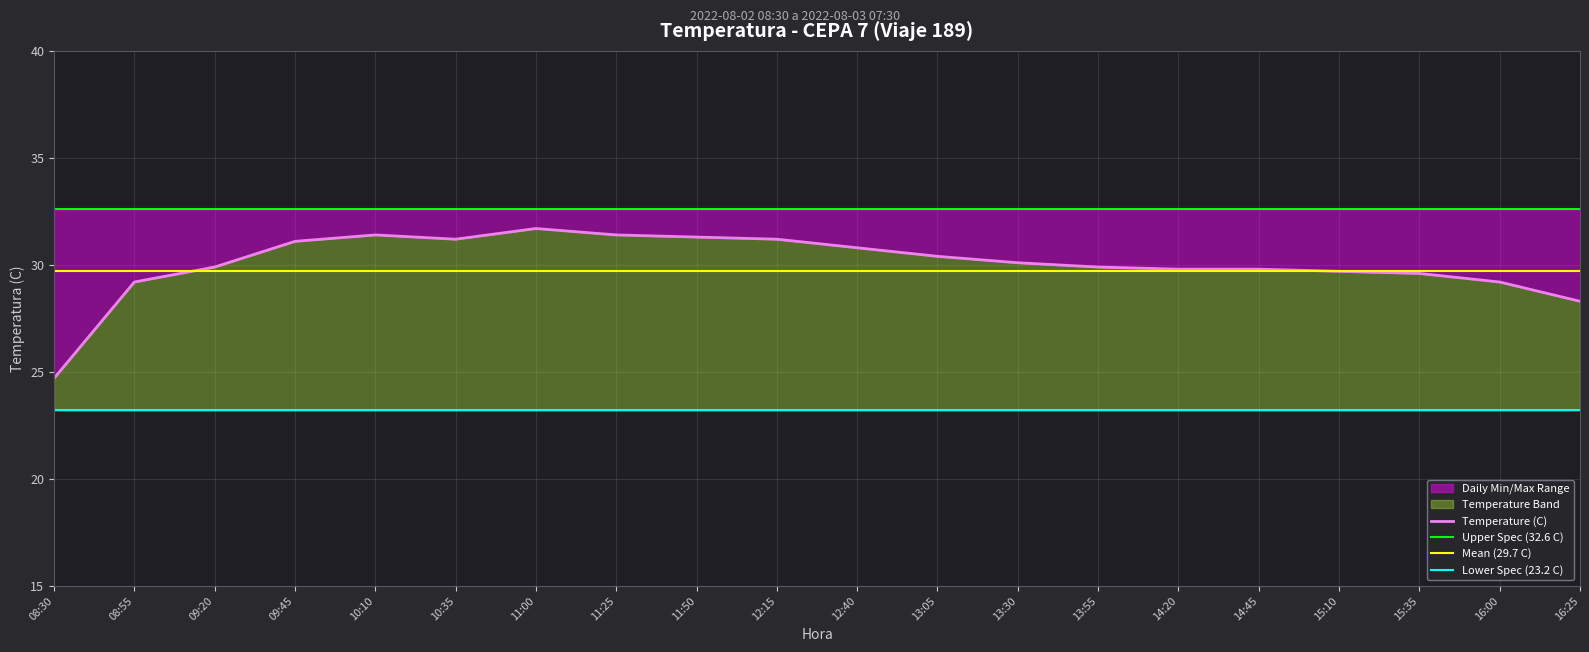

At which label does Temperature (C) first exceed 30?

09:45